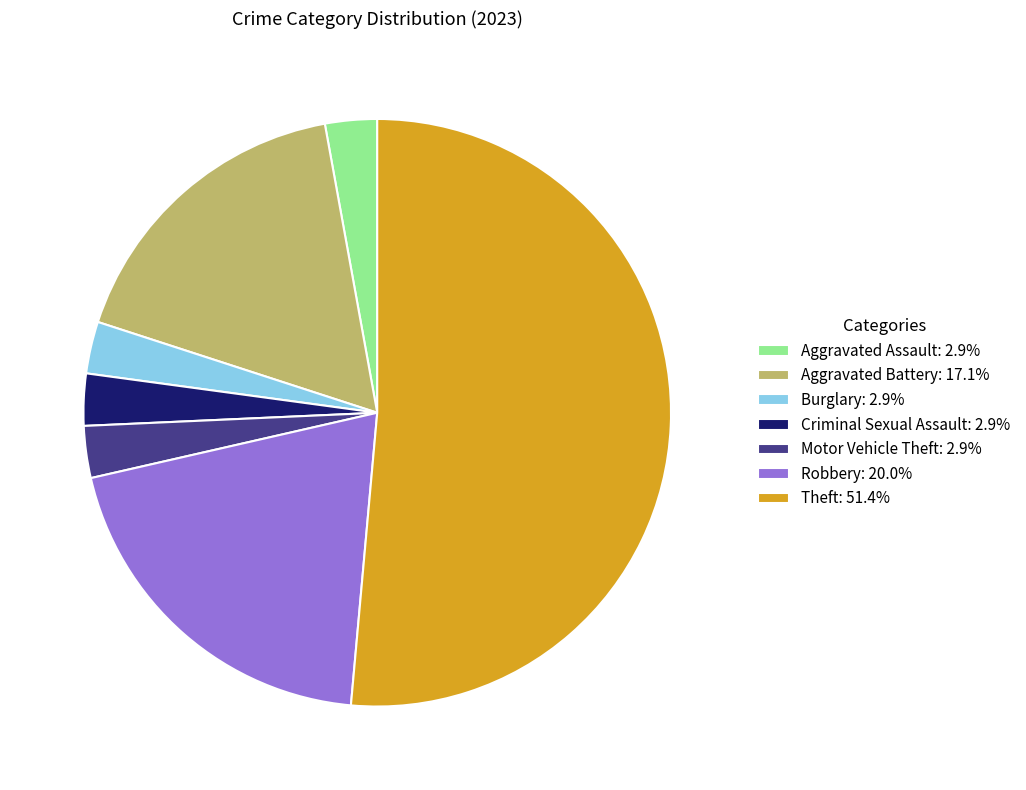

Which category accounts for the majority?

Theft